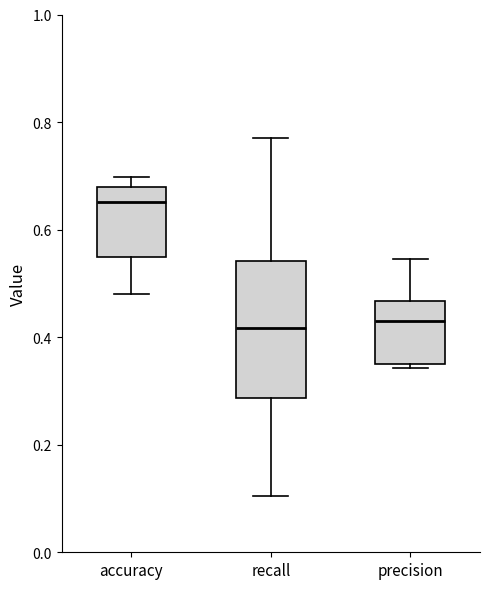

Where does the median line of the box for precision sit on the y-axis? The values are not printed on the chart, so give them approximately, as read against the axis.

0.44